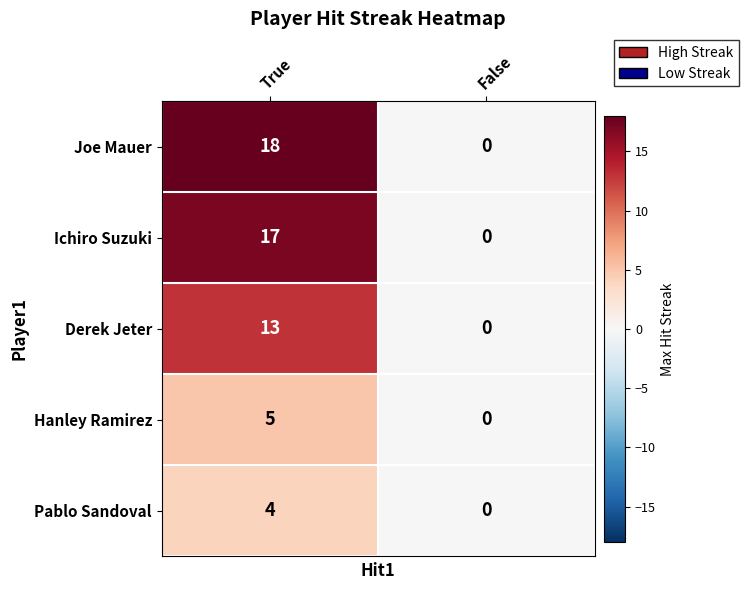

Reading right to left, extract all data points from this chart.

Joe Mauer: 0	18
Ichiro Suzuki: 0	17
Derek Jeter: 0	13
Hanley Ramirez: 0	5
Pablo Sandoval: 0	4